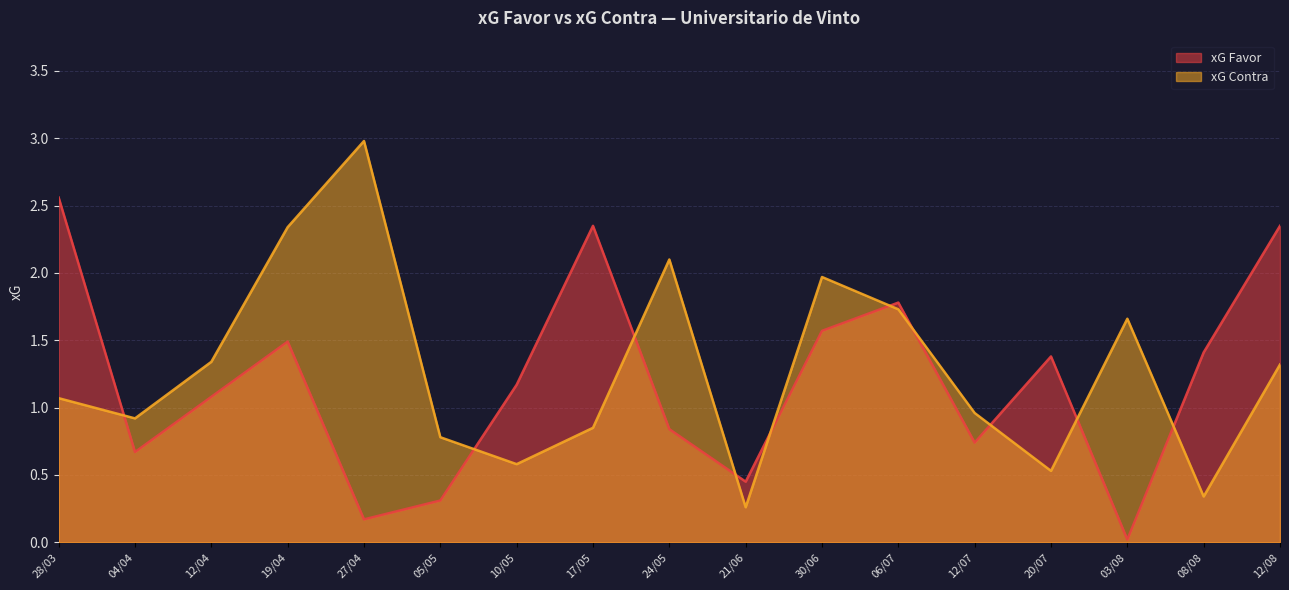

True or false: xG Contra has a value of 1.7 at 03/08.

True